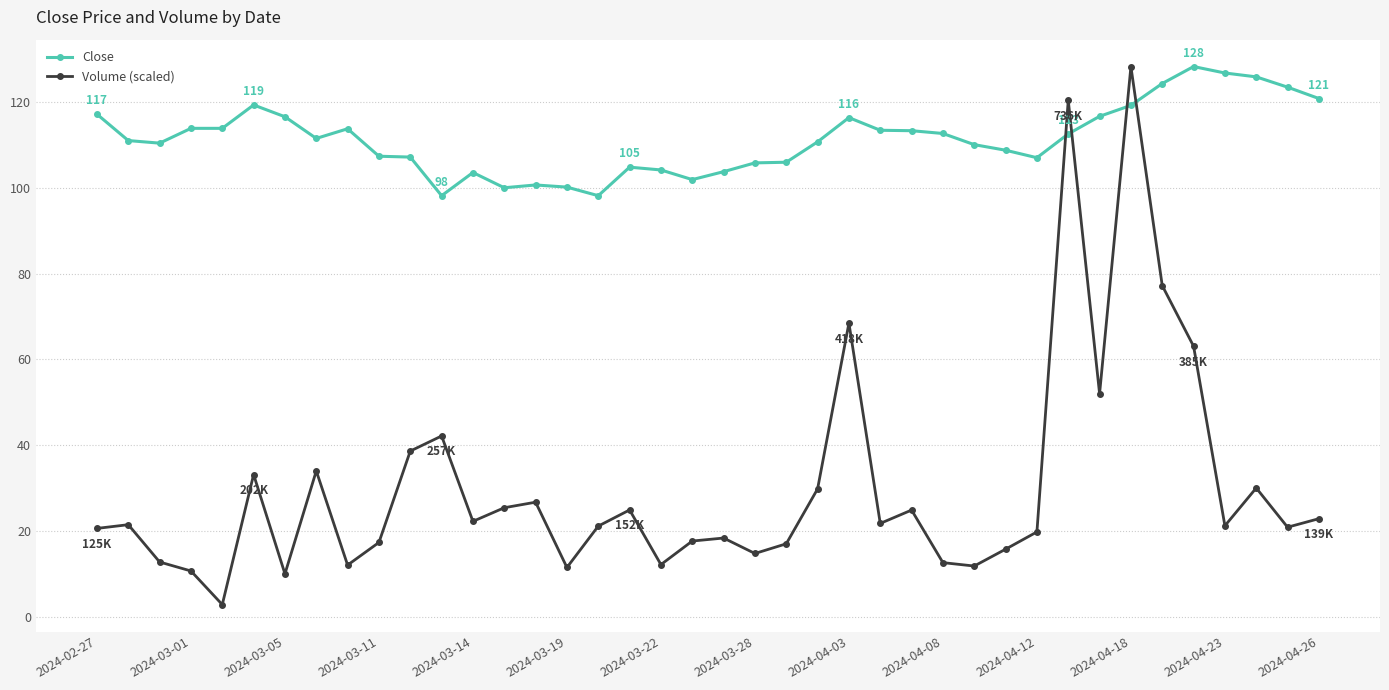

At how many categories does at least one series exceed 84?

40